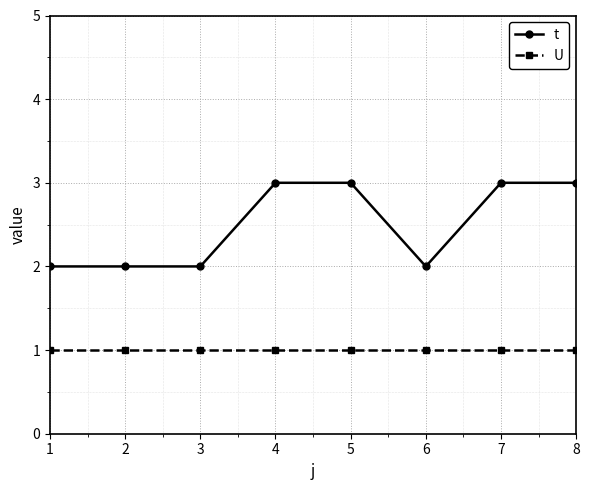

True or false: t has a value of 2 at 2.

True